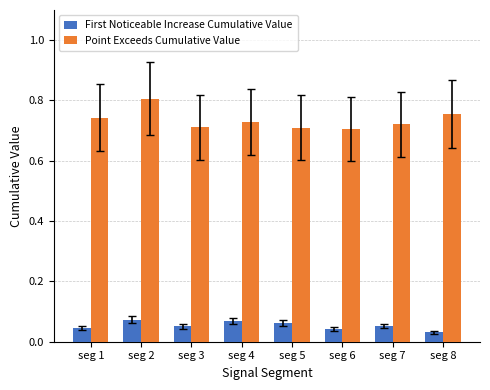

Which series has the largest total across all categories?

Point Exceeds Cumulative Value